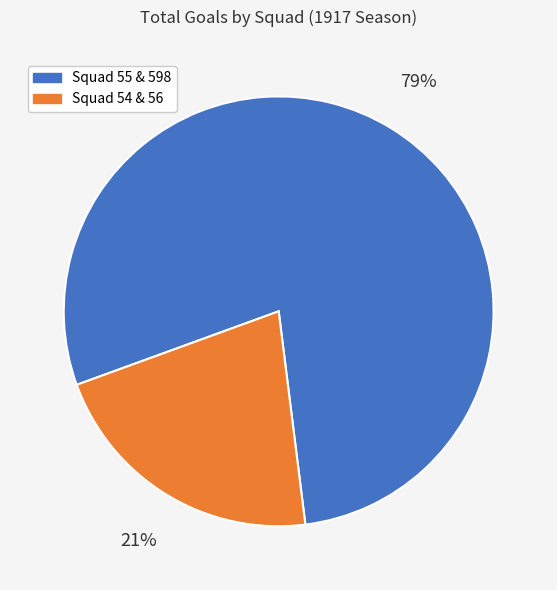

Combined, do Squad 54 & 56 and Squad 55 & 598 account for over 50%?

Yes